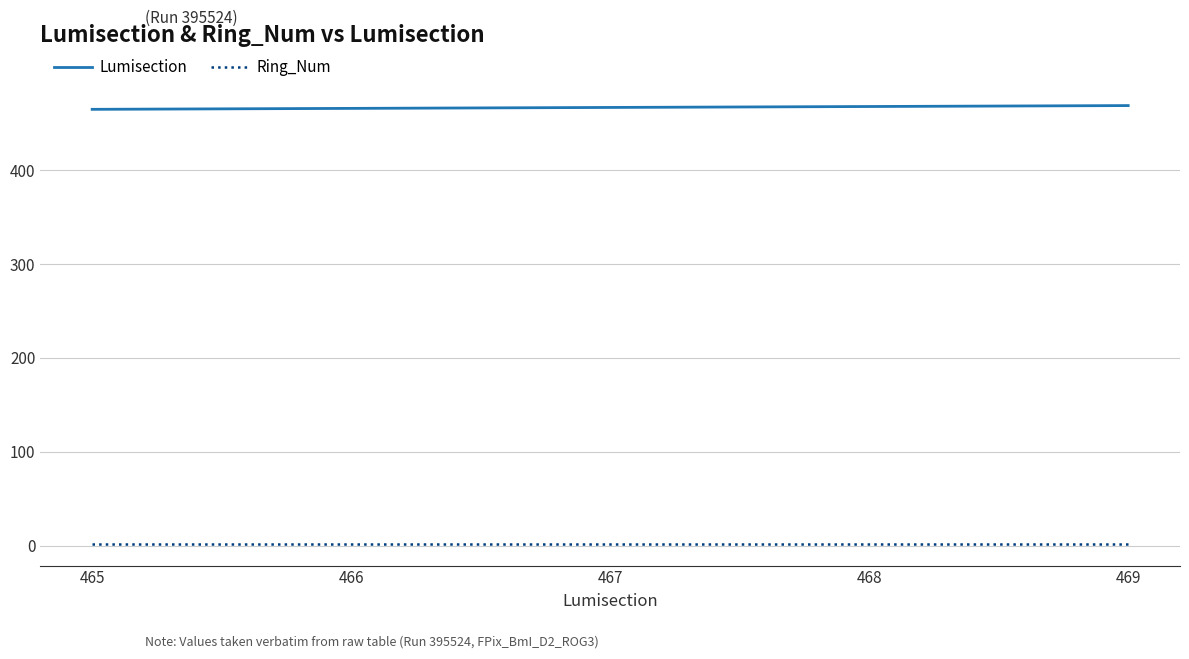

What is the difference between the Lumisection values at 465 and 469?

4